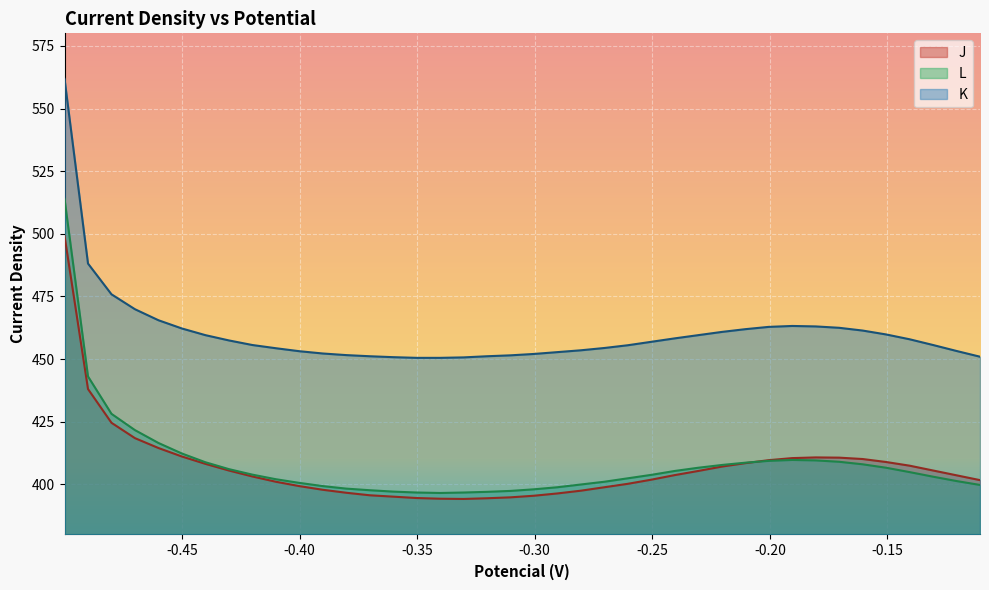

What is the highest value of the L series?

513.9